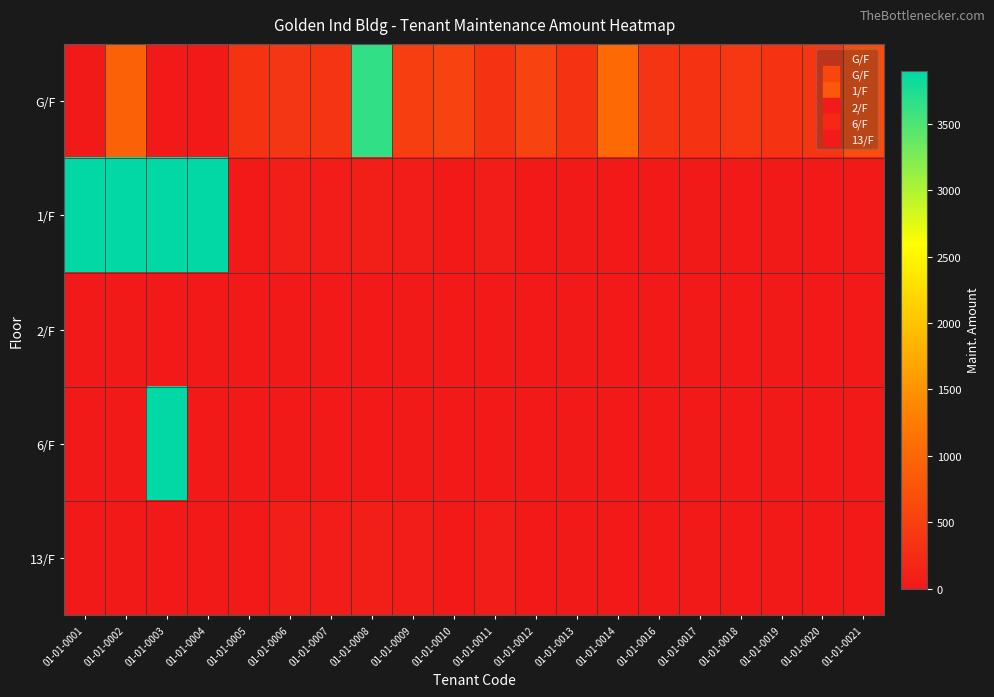

Reading left to right, what are all the values shown in this chart?

G/F: 01-01-0001=0	01-01-0002=935	01-01-0003=0	01-01-0004=0	01-01-0005=346	01-01-0006=376	01-01-0007=361	01-01-0008=3645	01-01-0009=476	01-01-0010=541	01-01-0011=346	01-01-0012=541	01-01-0013=346	01-01-0014=1033	01-01-0016=361	01-01-0017=346	01-01-0018=394	01-01-0019=346	01-01-0020=376	01-01-0021=656
1/F: 01-01-0001=3900	01-01-0002=3900	01-01-0003=3900	01-01-0004=3900	01-01-0005=0	01-01-0006=66	01-01-0007=49	01-01-0008=66	01-01-0009=49	01-01-0010=0	01-01-0011=49	01-01-0012=0	01-01-0013=0	01-01-0014=0	01-01-0016=0	01-01-0017=0	01-01-0018=0	01-01-0019=0	01-01-0020=0	01-01-0021=0
2/F: 01-01-0001=0	01-01-0002=0	01-01-0003=0	01-01-0004=0	01-01-0005=0	01-01-0006=0	01-01-0007=0	01-01-0008=0	01-01-0009=0	01-01-0010=0	01-01-0011=0	01-01-0012=0	01-01-0013=0	01-01-0014=0	01-01-0016=0	01-01-0017=0	01-01-0018=0	01-01-0019=0	01-01-0020=0	01-01-0021=0
6/F: 01-01-0001=0	01-01-0002=0	01-01-0003=3900	01-01-0004=0	01-01-0005=0	01-01-0006=0	01-01-0007=0	01-01-0008=0	01-01-0009=0	01-01-0010=0	01-01-0011=0	01-01-0012=0	01-01-0013=0	01-01-0014=0	01-01-0016=0	01-01-0017=0	01-01-0018=0	01-01-0019=0	01-01-0020=0	01-01-0021=0
13/F: 01-01-0001=0	01-01-0002=0	01-01-0003=0	01-01-0004=0	01-01-0005=0	01-01-0006=66	01-01-0007=49	01-01-0008=66	01-01-0009=49	01-01-0010=0	01-01-0011=49	01-01-0012=0	01-01-0013=0	01-01-0014=0	01-01-0016=0	01-01-0017=0	01-01-0018=0	01-01-0019=0	01-01-0020=0	01-01-0021=0